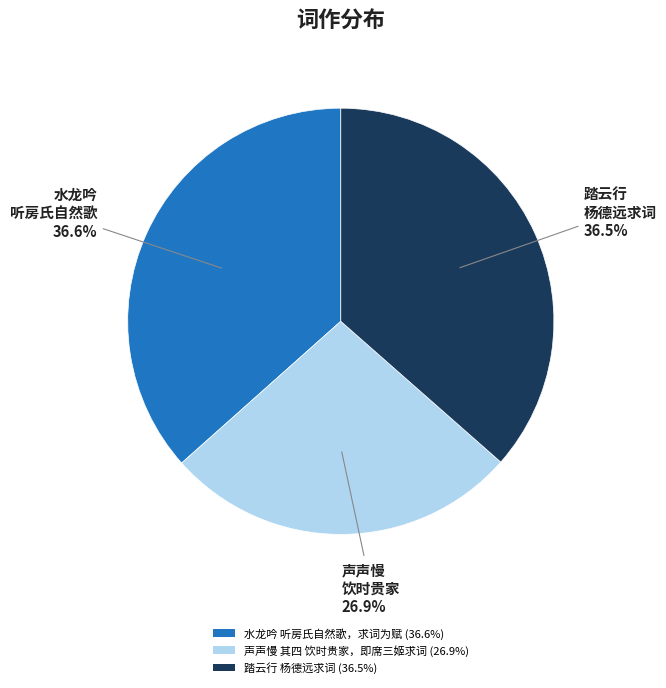

To the nearest percent, what percentage of the pie is 水龙吟 听房氏自然歌，求词为赋?

37%